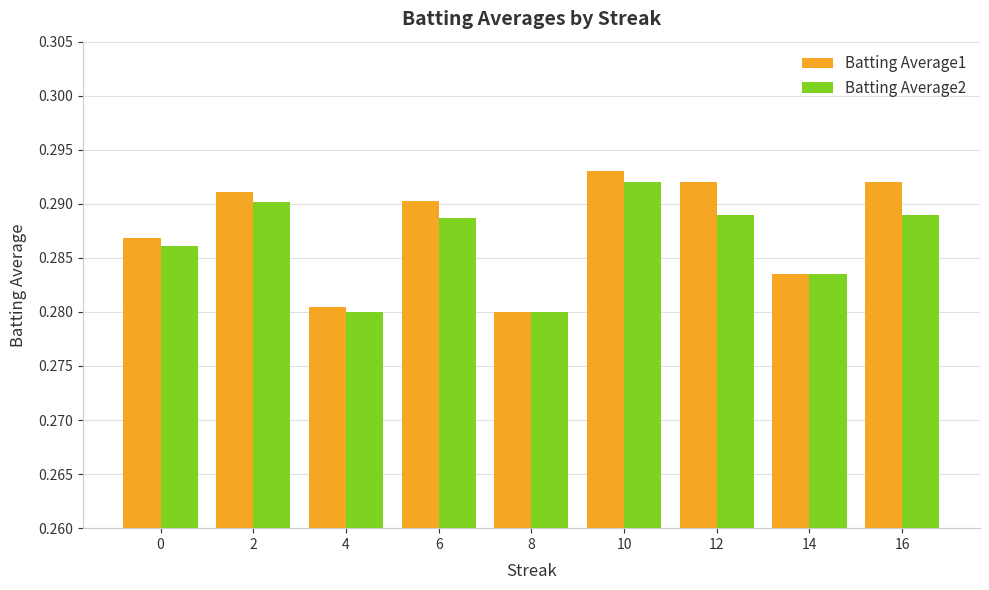

Which label corresponds to the largest value in the chart?

10